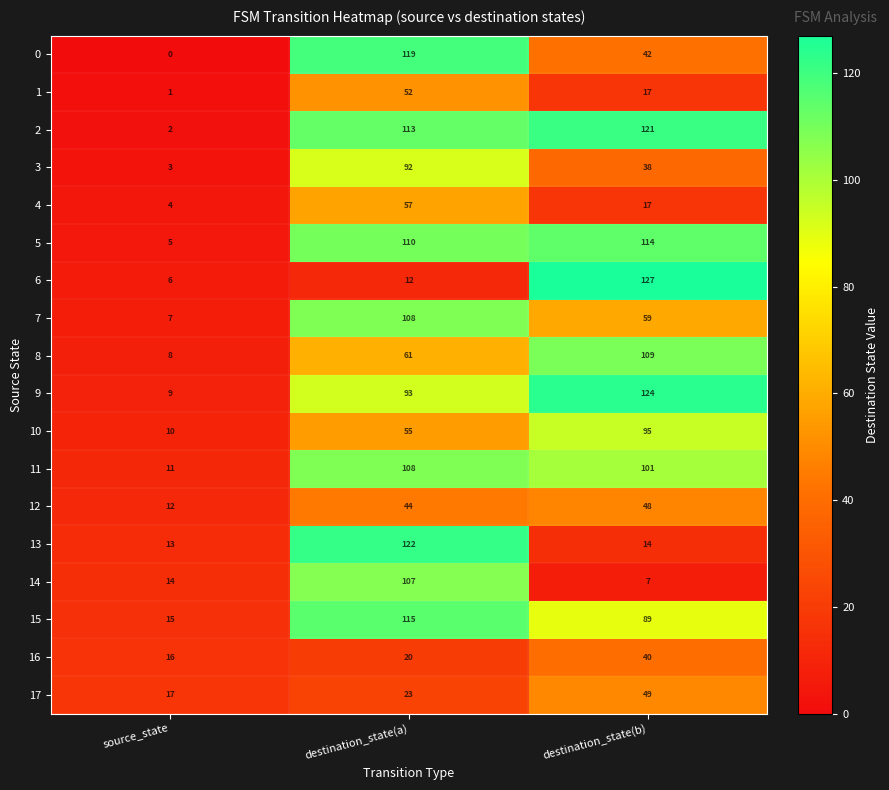

Where is 7 nearest to the value 57?

destination_state(b)